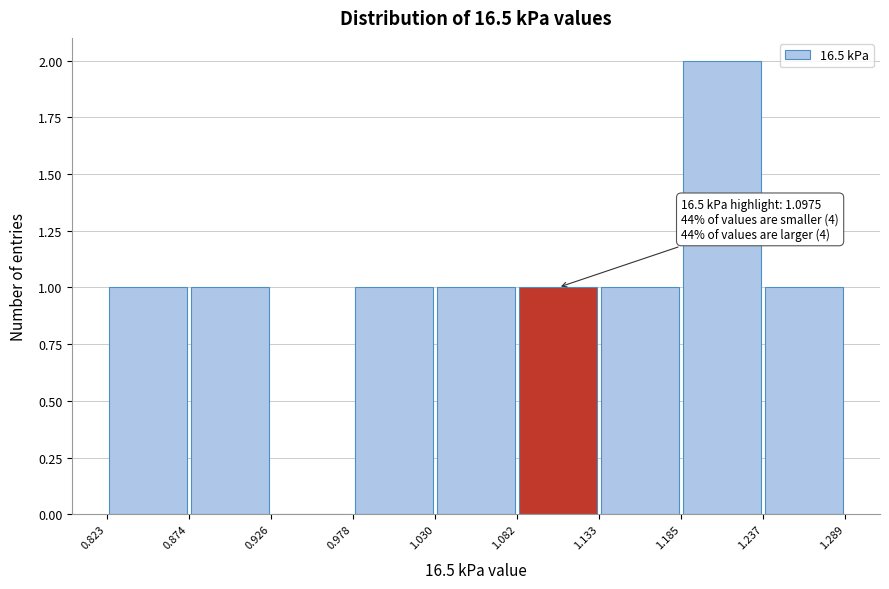

Which range on the x-axis has the tallest bar?

1.185 to 1.237